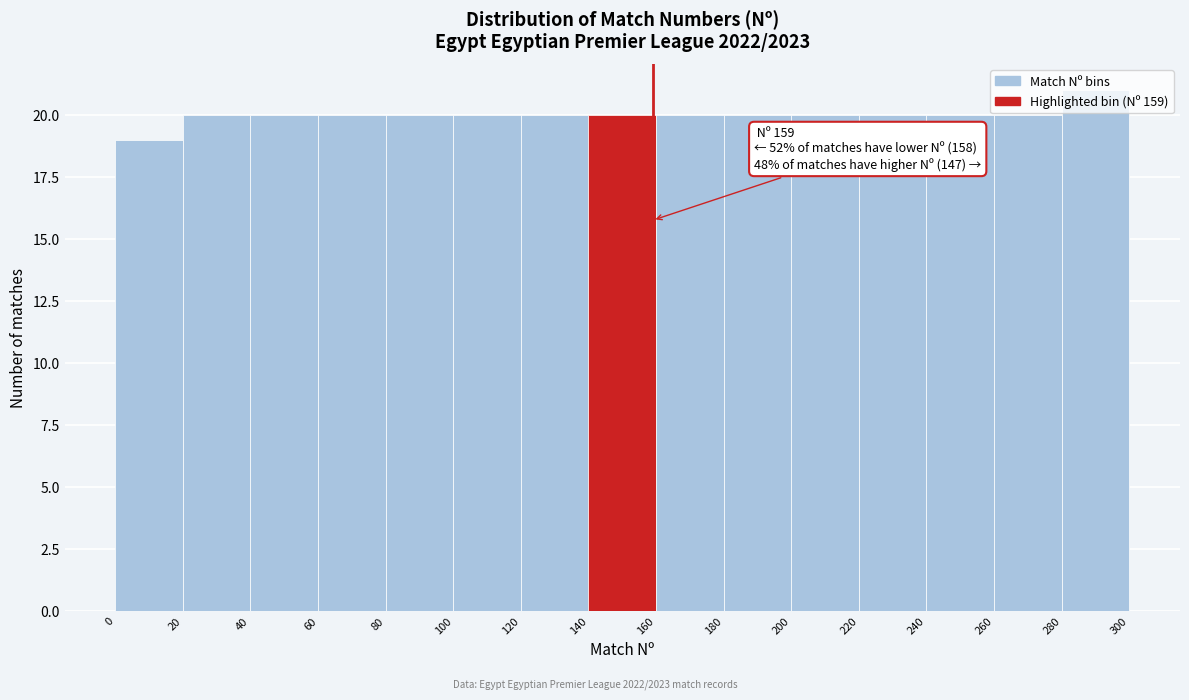

Which range on the x-axis has the tallest bar?

280 to 300